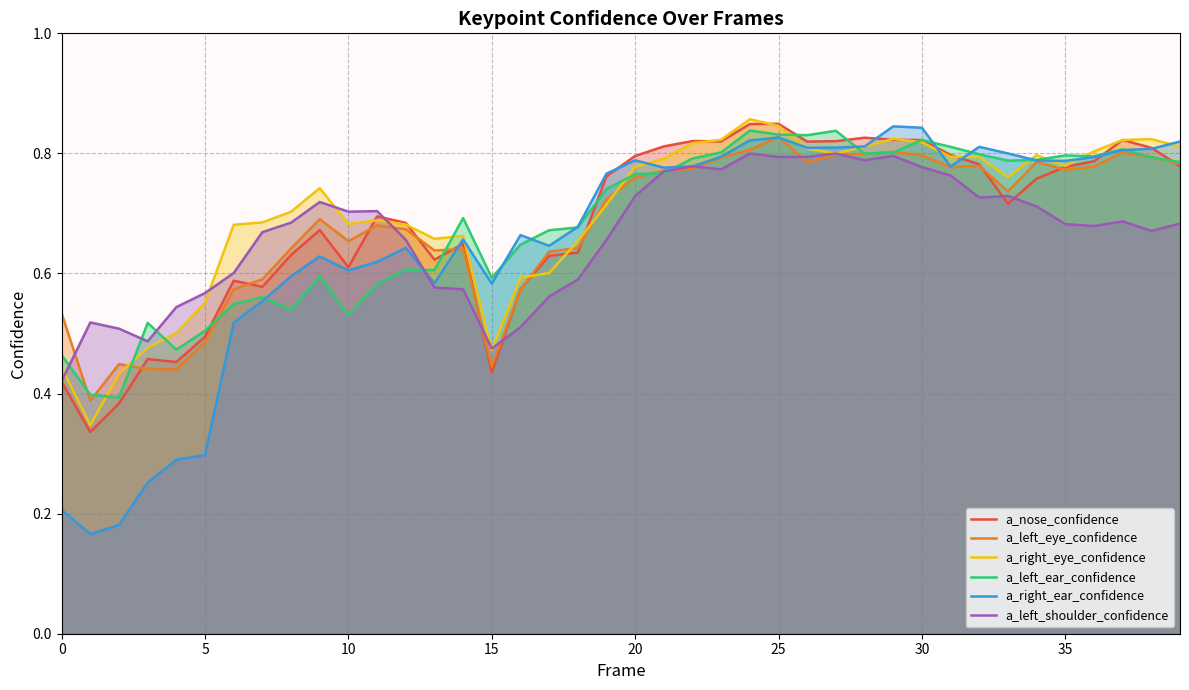

What is the label of the 8th point from the right?

32